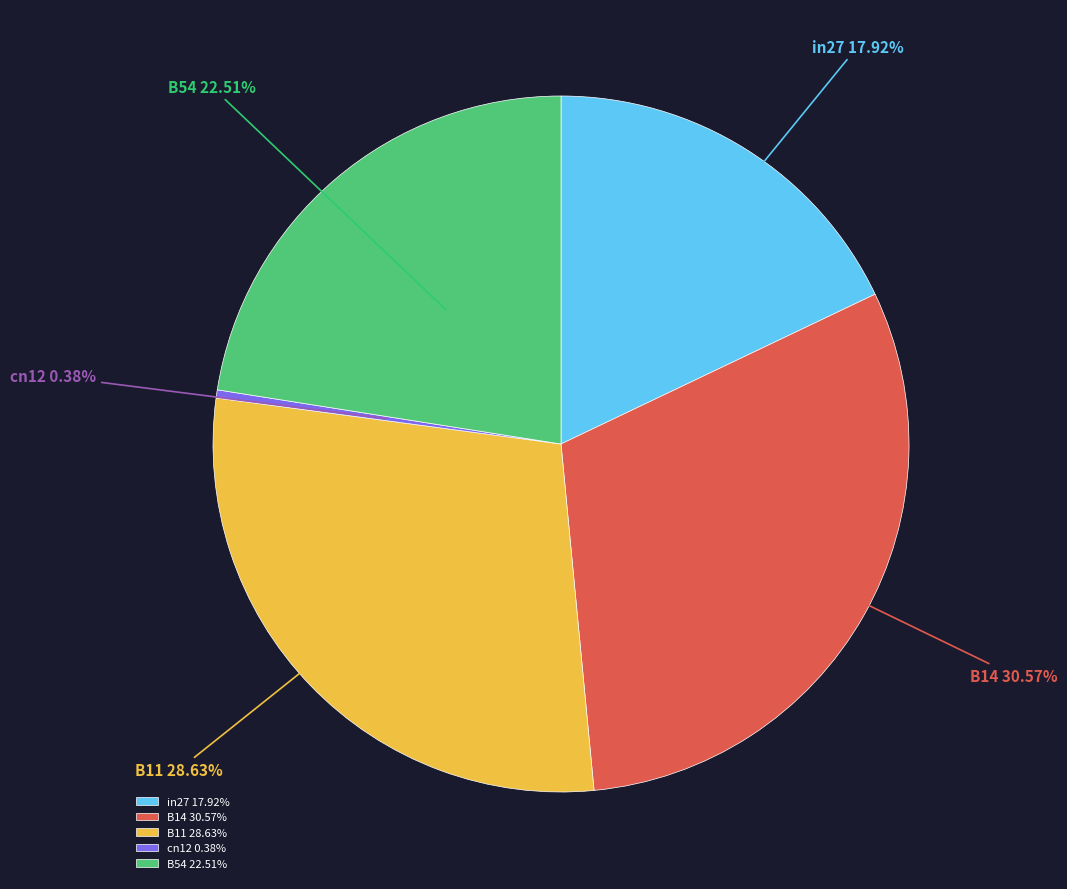

What is the smallest slice in the pie chart?

cn12